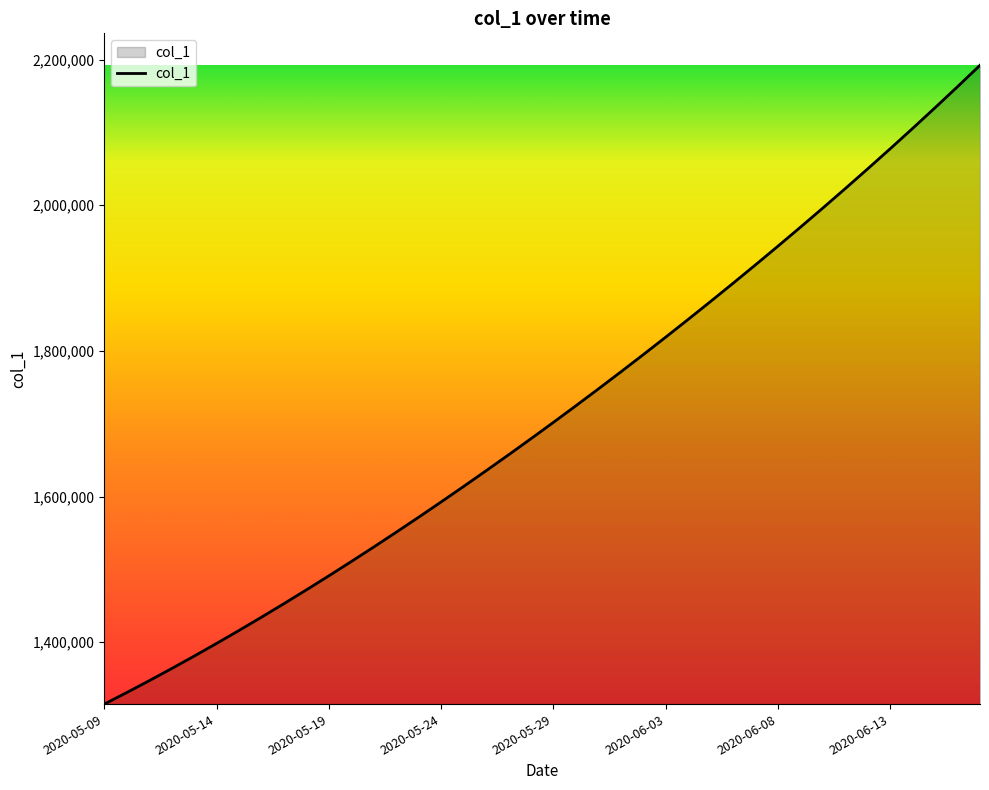

How many lines are shown in the chart?

1